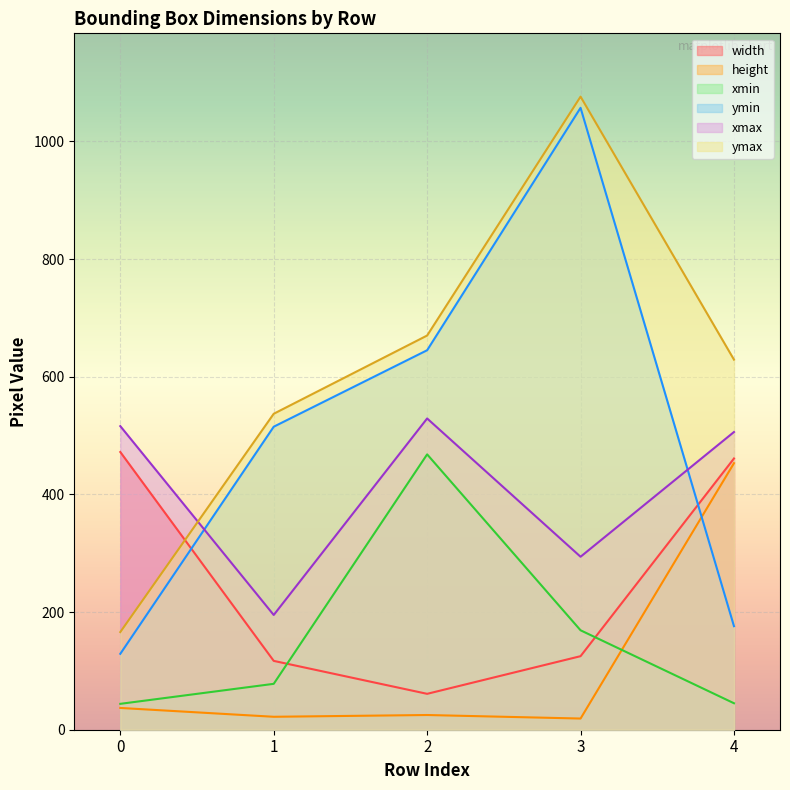

What are all the series names shown in the legend?

width, height, xmin, ymin, xmax, ymax